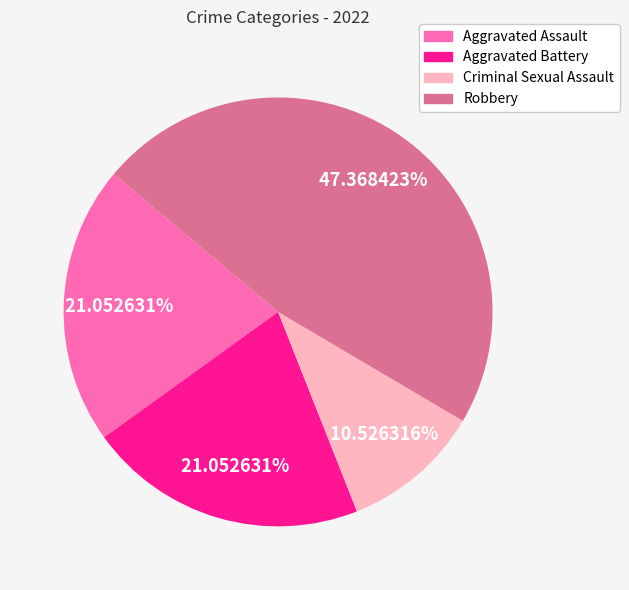

Is there any slice that represents more than half of the pie?

No